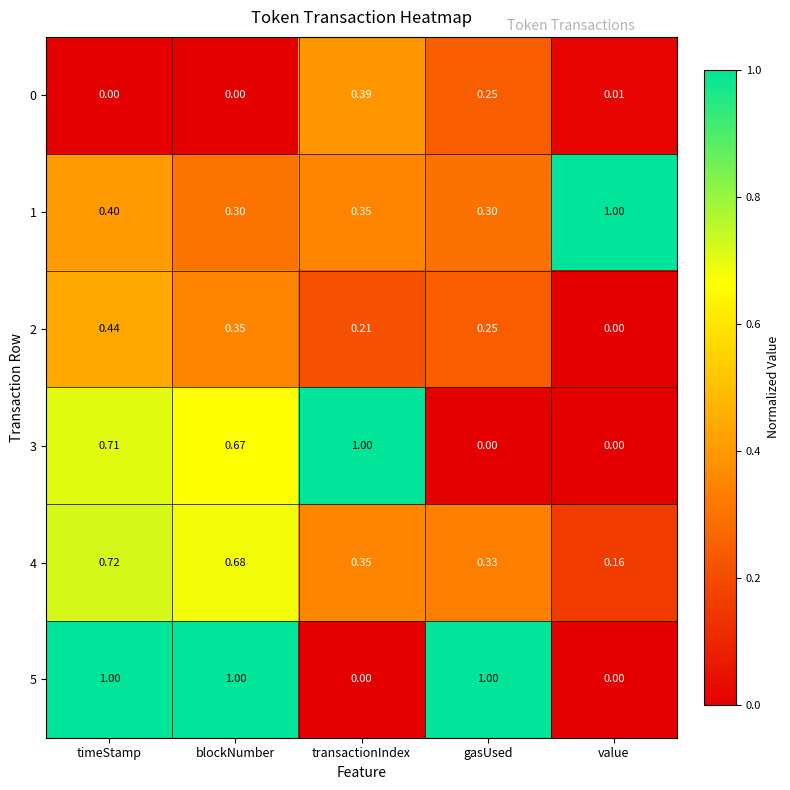

Between transactionIndex and value, which series saw the biggest shift?

3